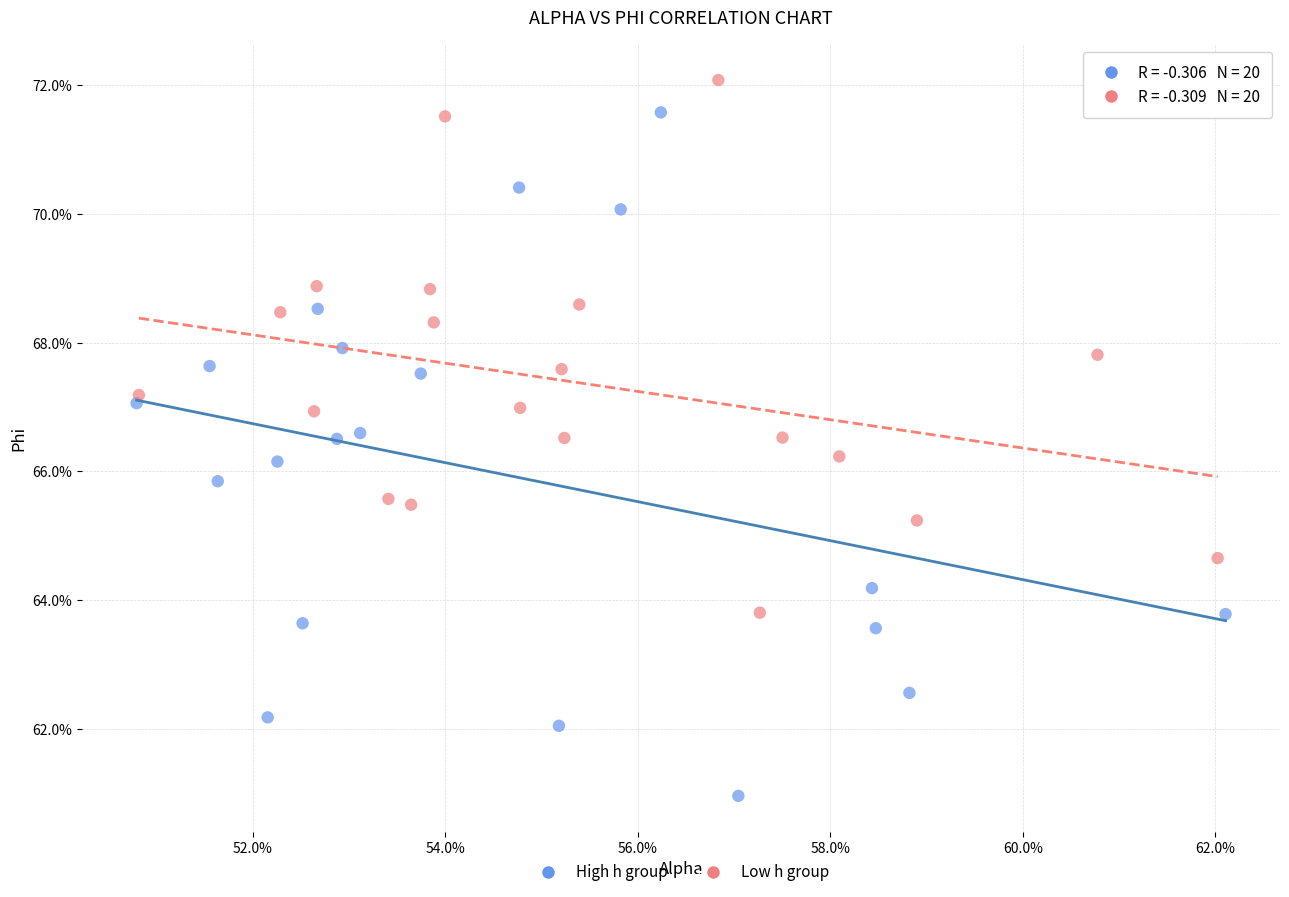

Which series has the widest spread of Y values?

High h group